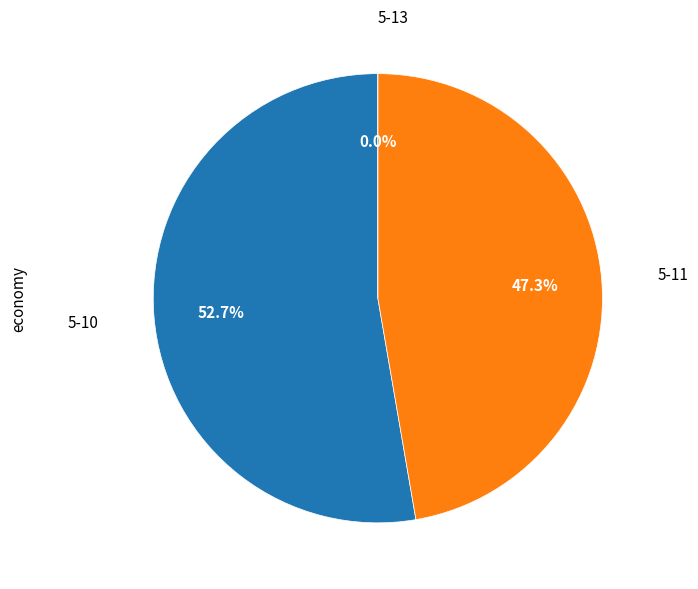

Is it true that 5-13 is 0% of the pie?

True